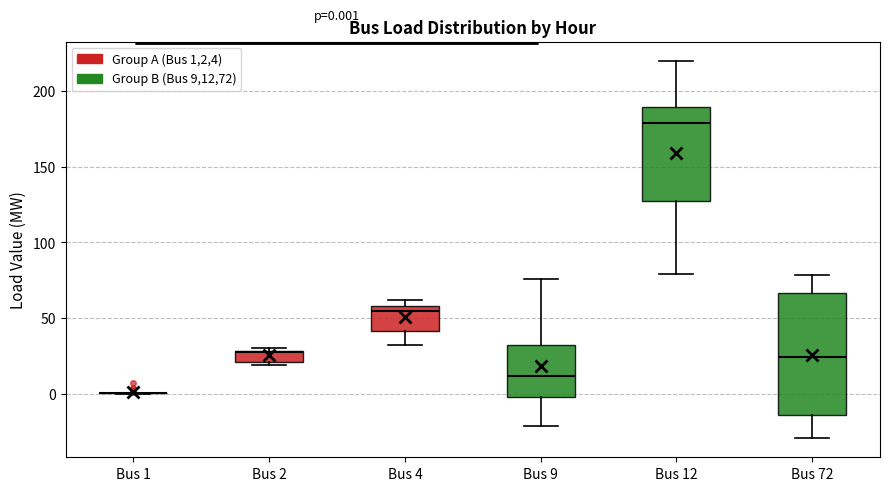

Which box is the tallest, from its lower edge to its upper edge?

Bus 72